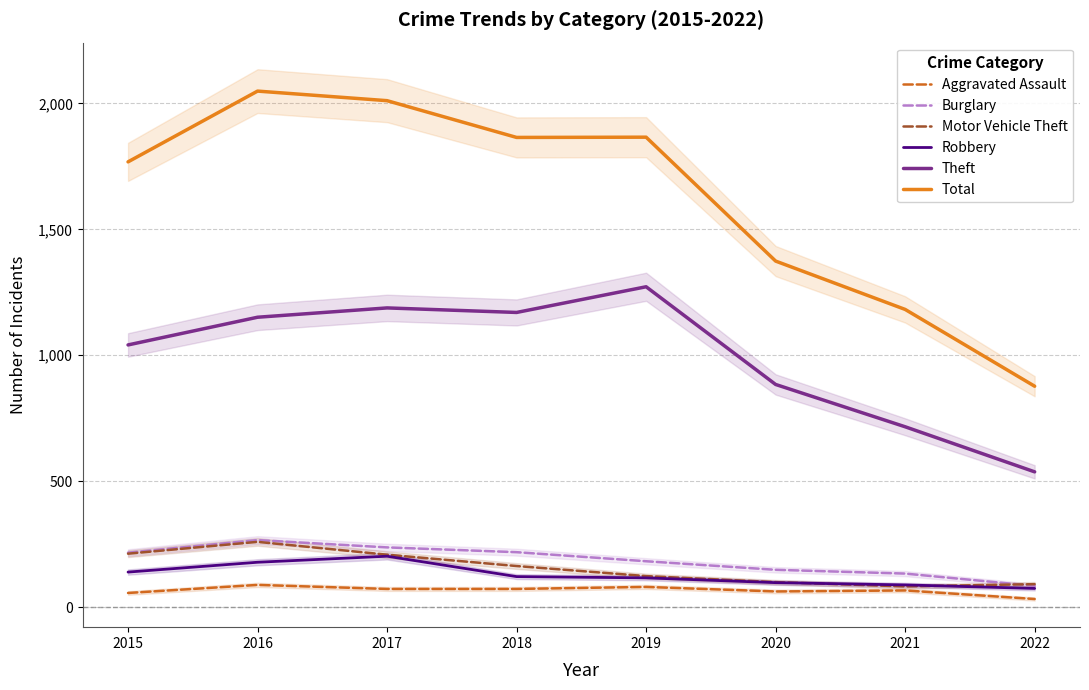

True or false: Burglary and Total cross at least once.

False